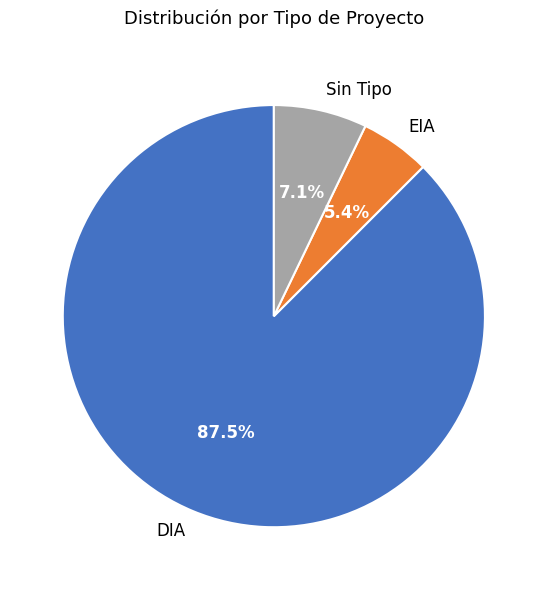

How many segments does this pie chart have?

3